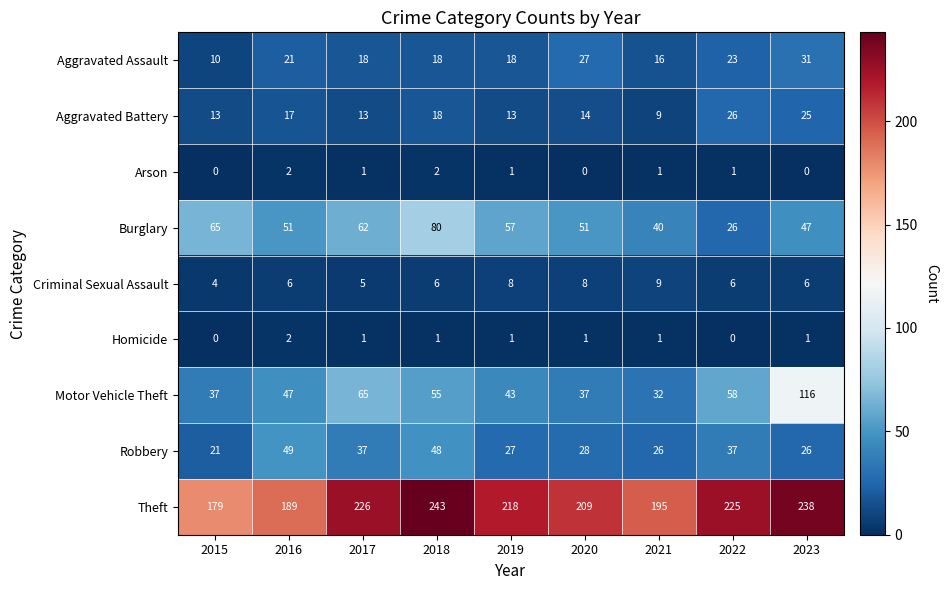

The value of Burglary at 2022 is 16. True or false?

False